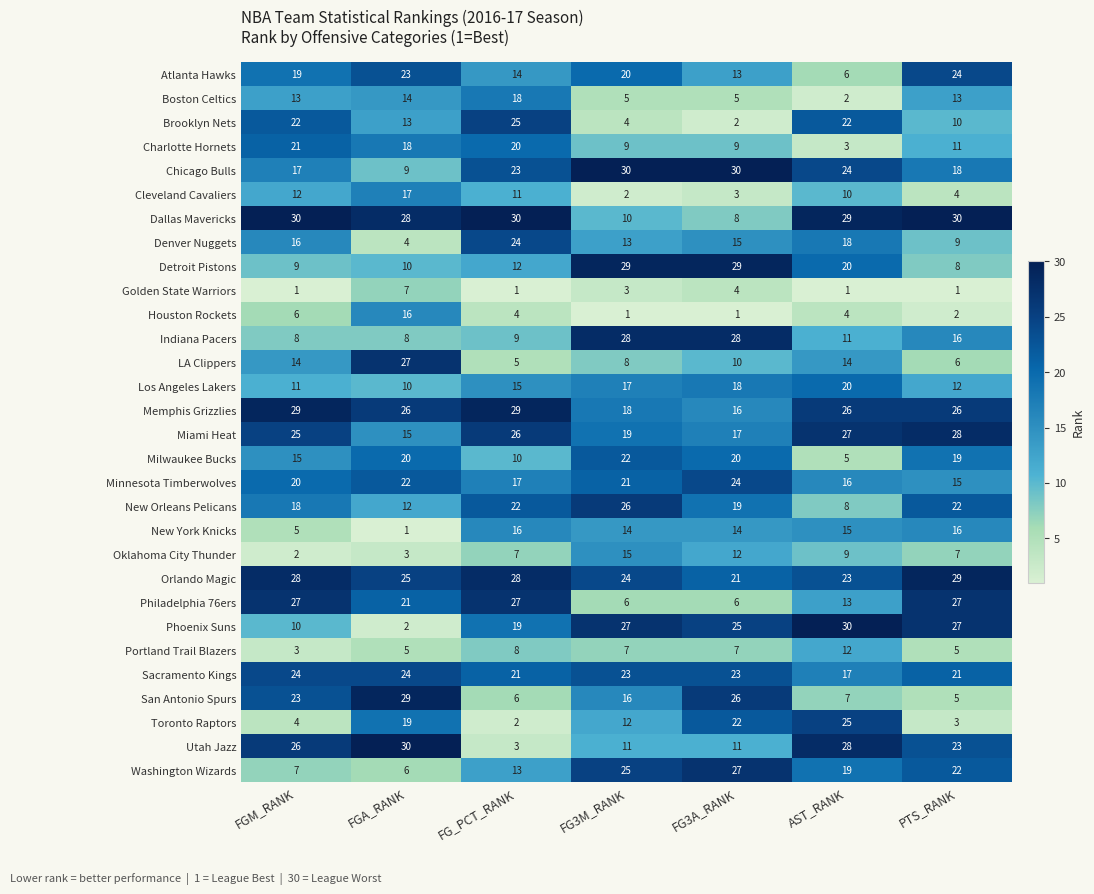

What is the greatest value displayed?

30